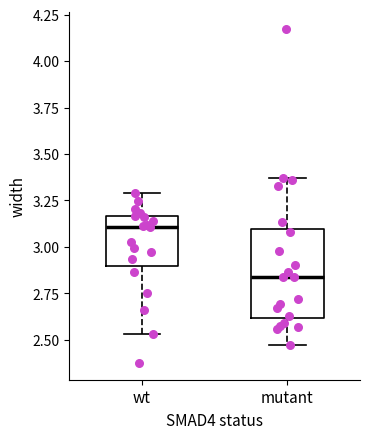

Reading left to right, read every box against the y-axis: the position of its median line, the range the box covers, and the ends of its whiskers. The values are not printed on the chart, so give them approximately, as read against the axis.

wt: median 3.10, box 2.90 to 3.15, whiskers 2.55 to 3.30
mutant: median 2.85, box 2.60 to 3.10, whiskers 2.45 to 3.35